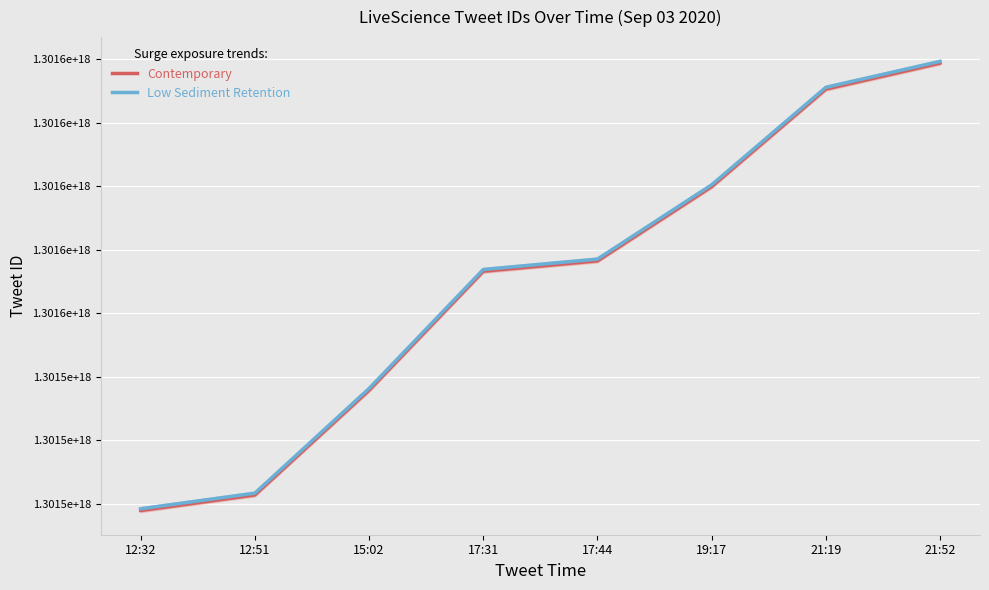

At how many categories does at least one series exceed 1301602499155225088?

2